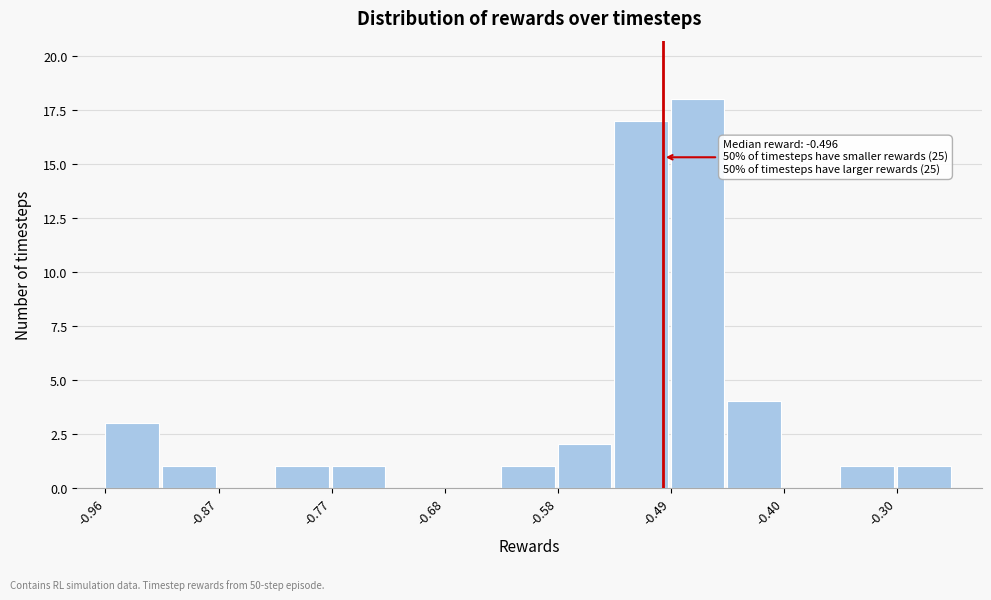

Over which range of the x-axis is the bar tallest?

-0.49 to -0.44